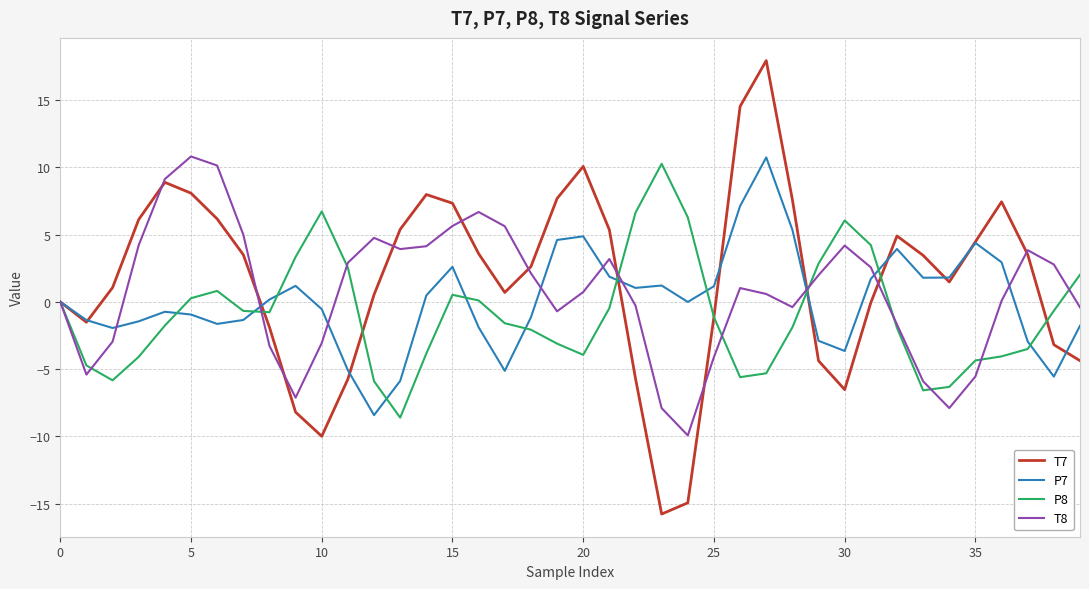

What is the smallest value displayed?

-15.8